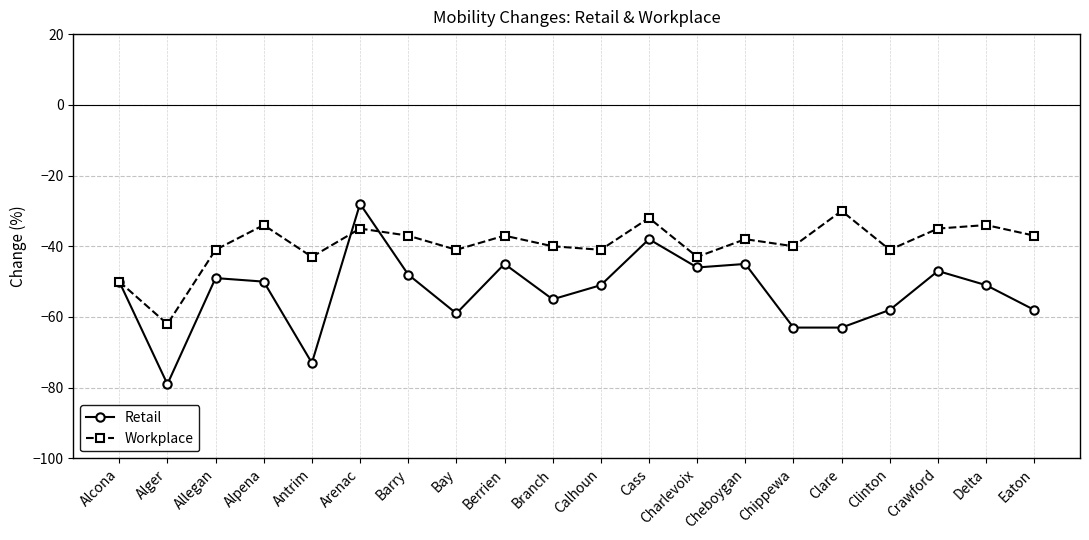

What is the difference between the Workplace values at Eaton and Charlevoix?

6